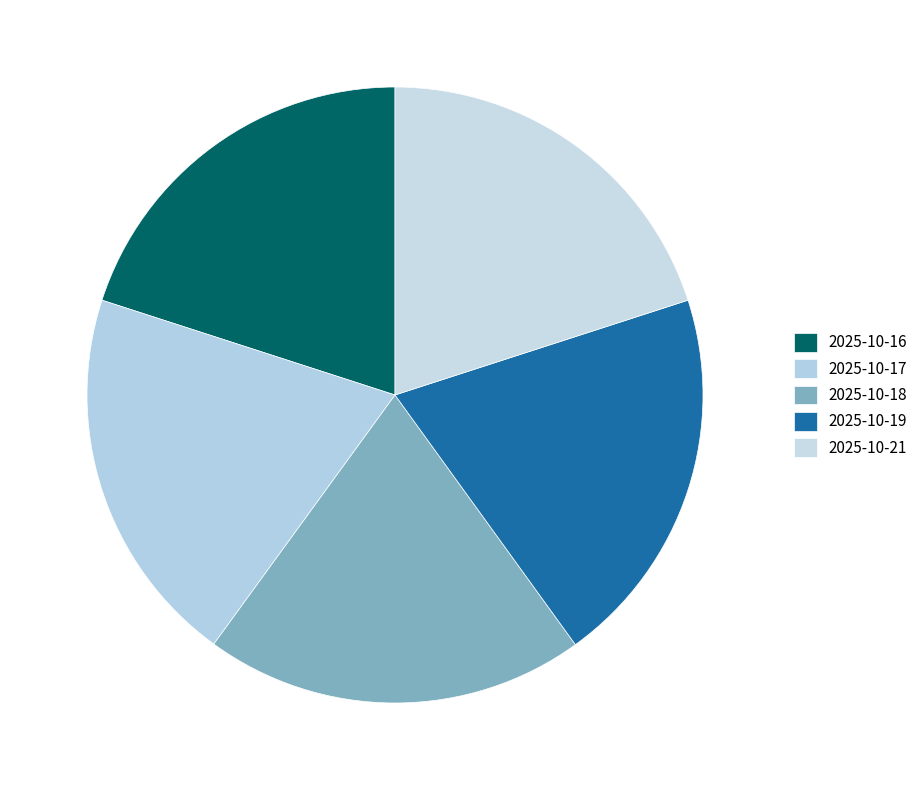

Is the sum of 2025-10-19 and 2025-10-17 greater than half?

No